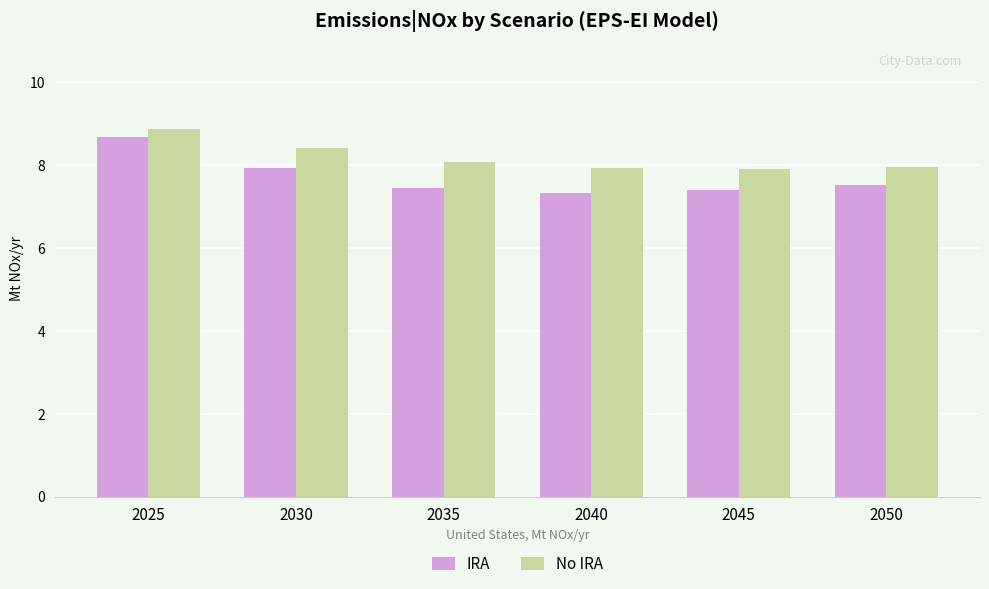

How many distinct data groups are displayed?

2